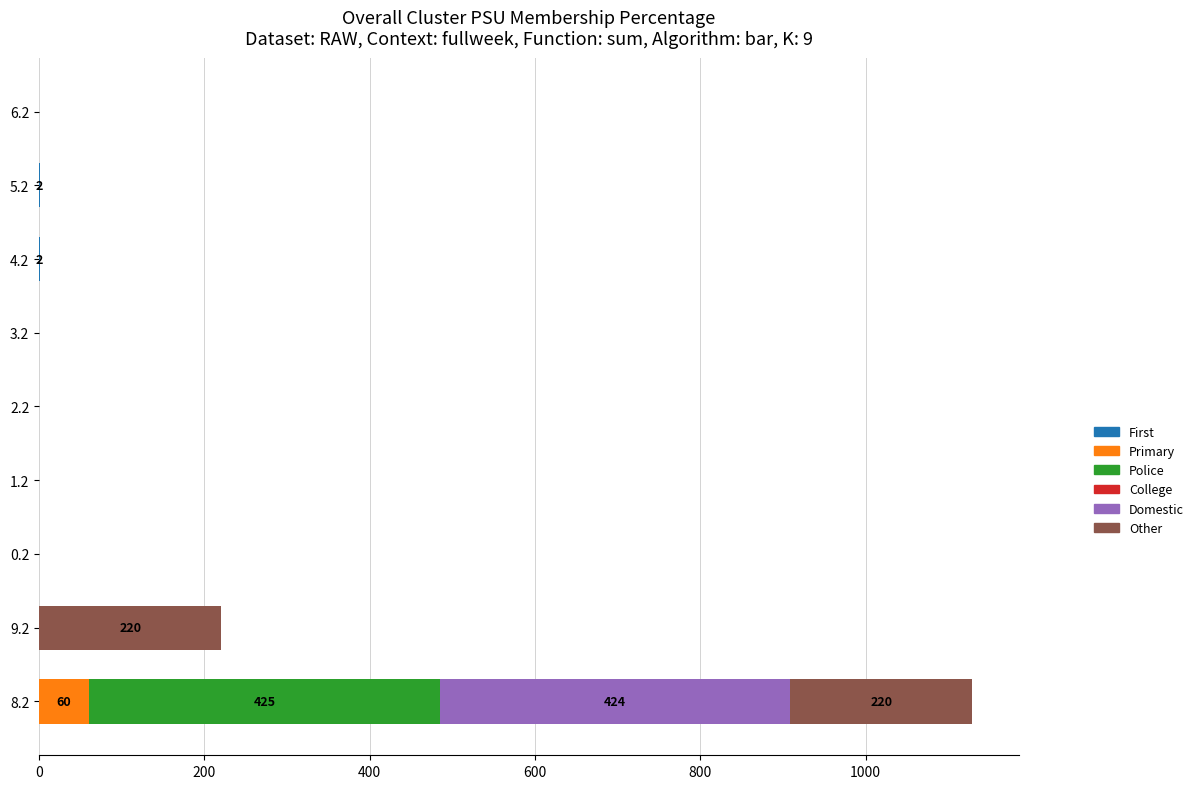

How many distinct data groups are displayed?

5